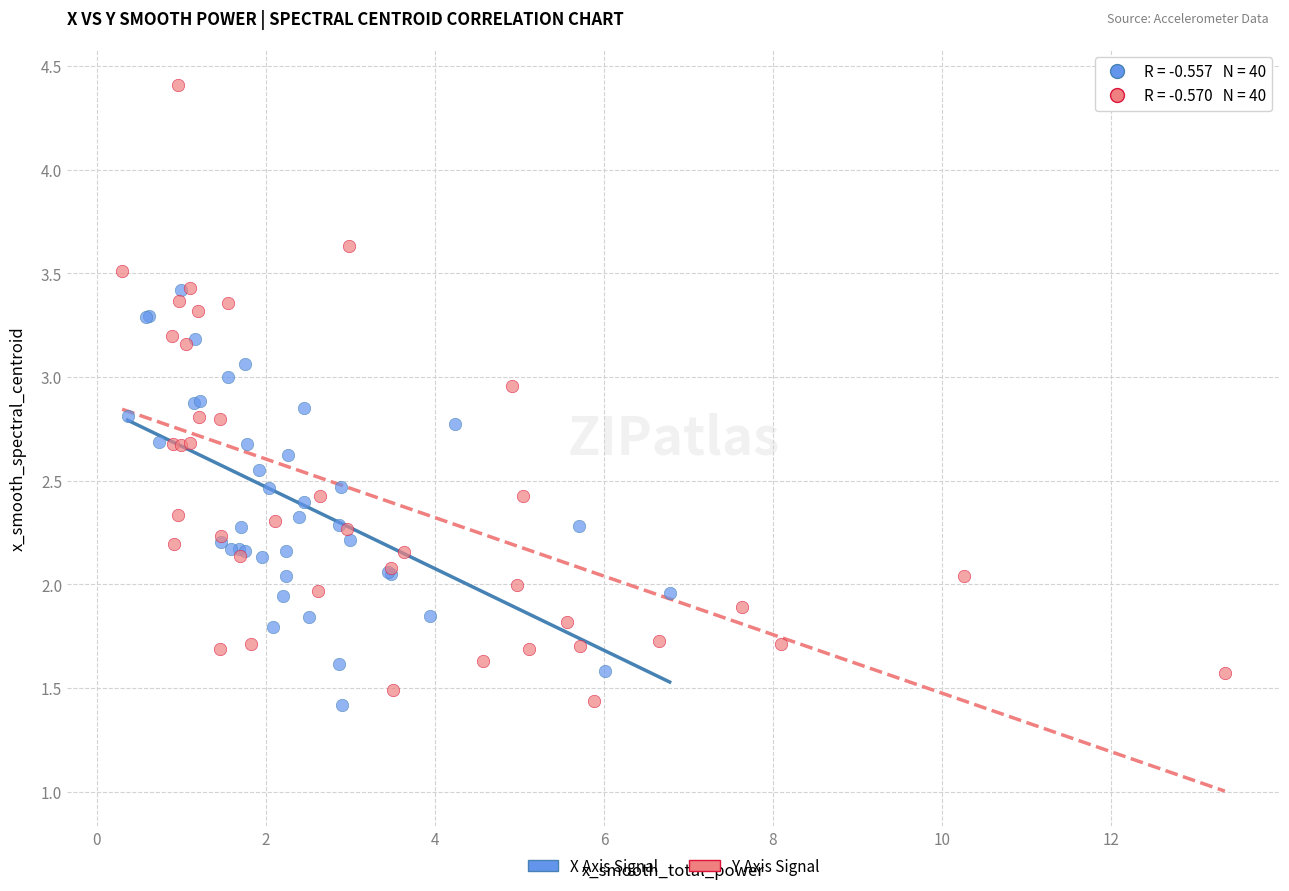

Which series has the largest Y range (max minus min)?

Y Axis Signal